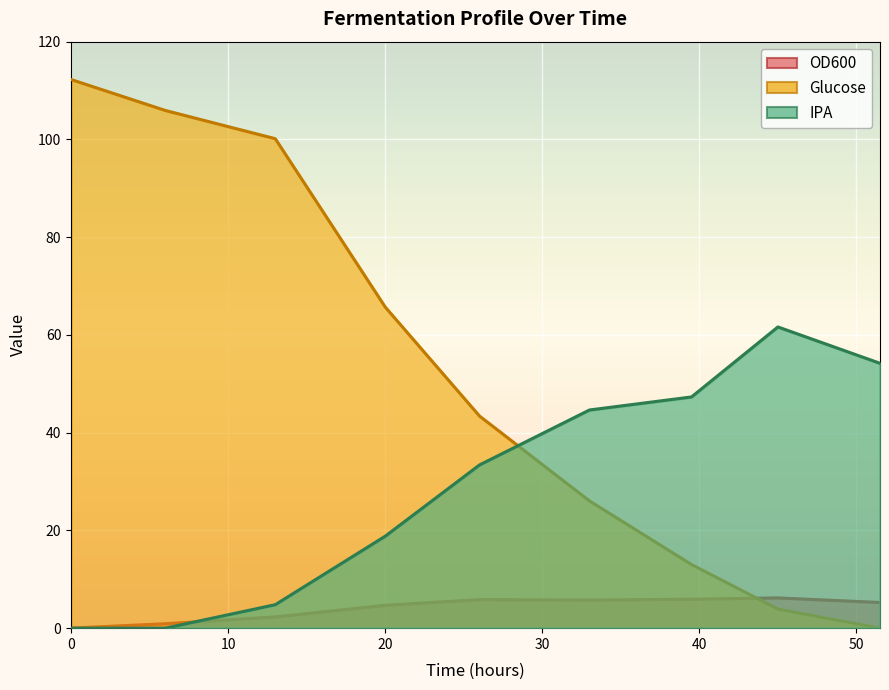

What are all the series names shown in the legend?

OD600, Glucose, IPA